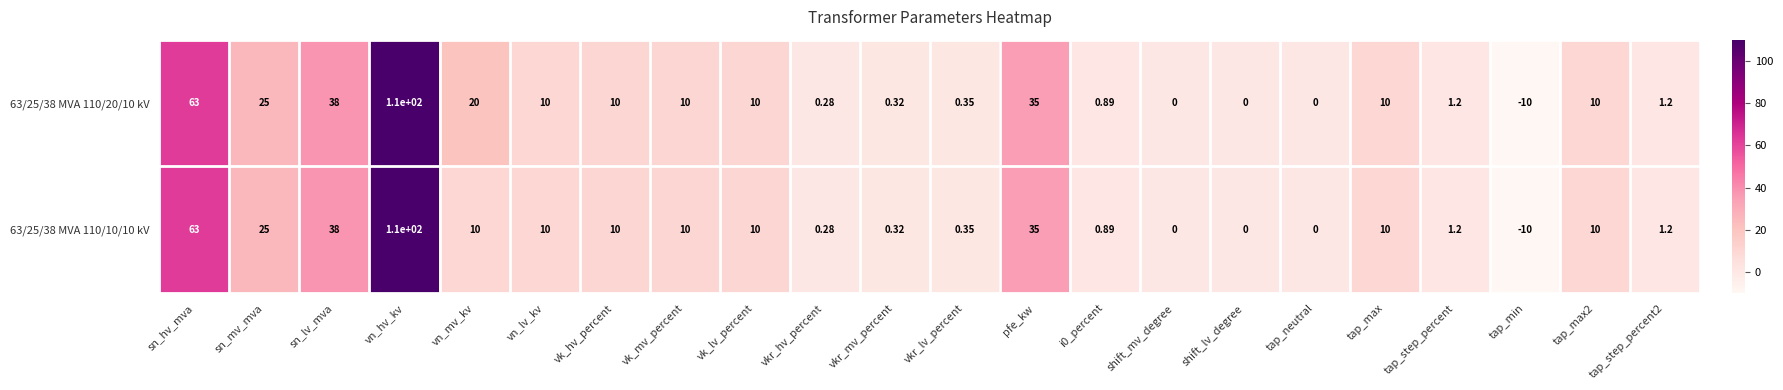

At which category is the sum across all series the highest?

vn_hv_kv